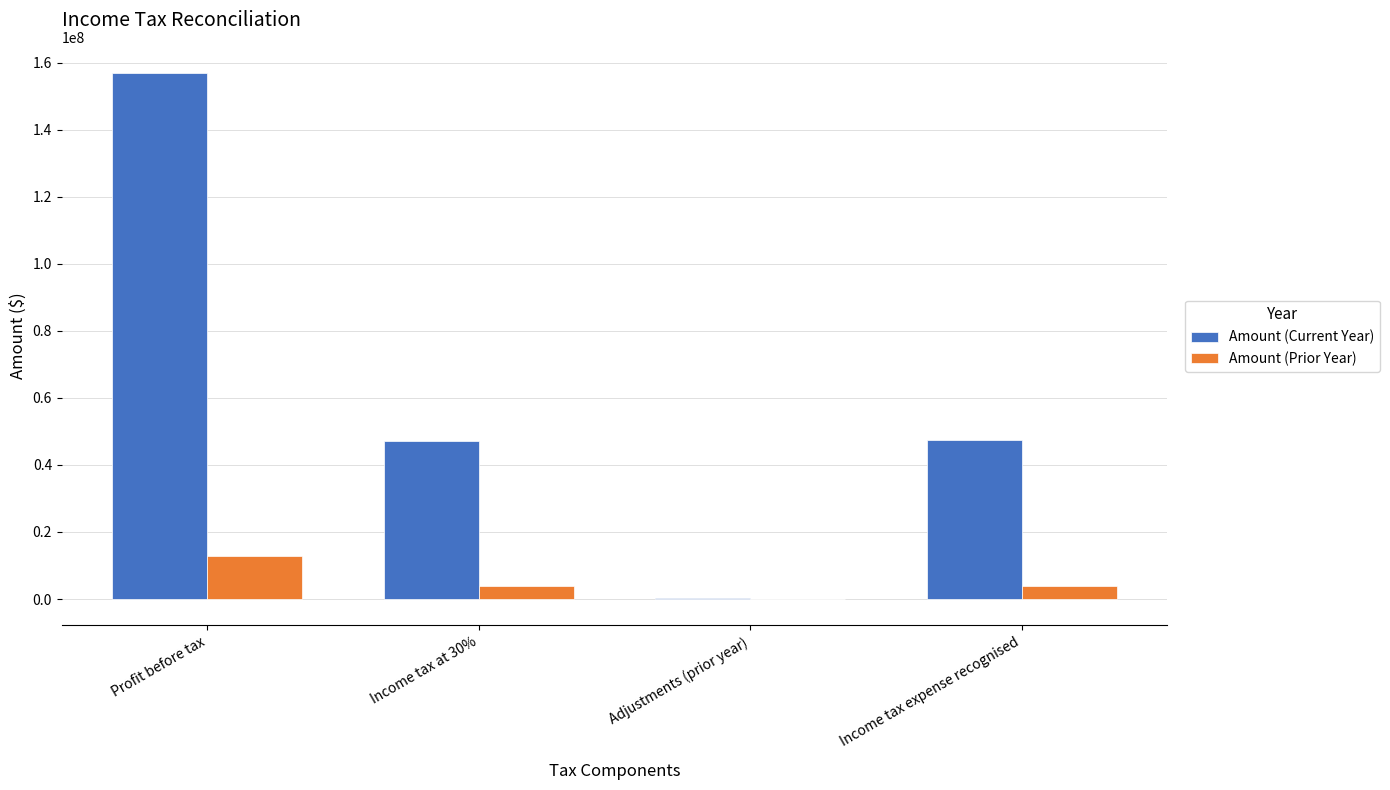

Between Profit before tax and Income tax expense recognised, which series saw the biggest shift?

Amount (Current Year)